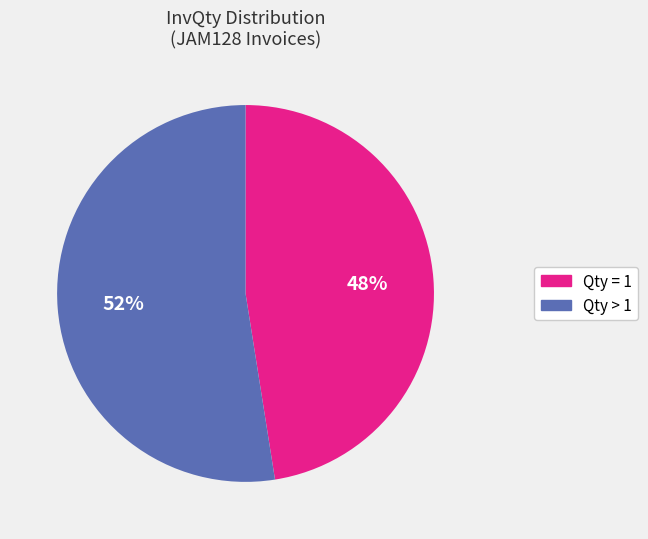

To the nearest percent, what is the average slice percentage?

50%